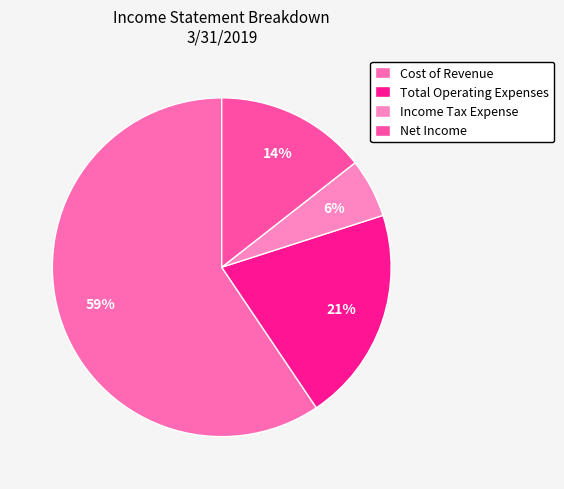

Count the number of slices in the pie.

4